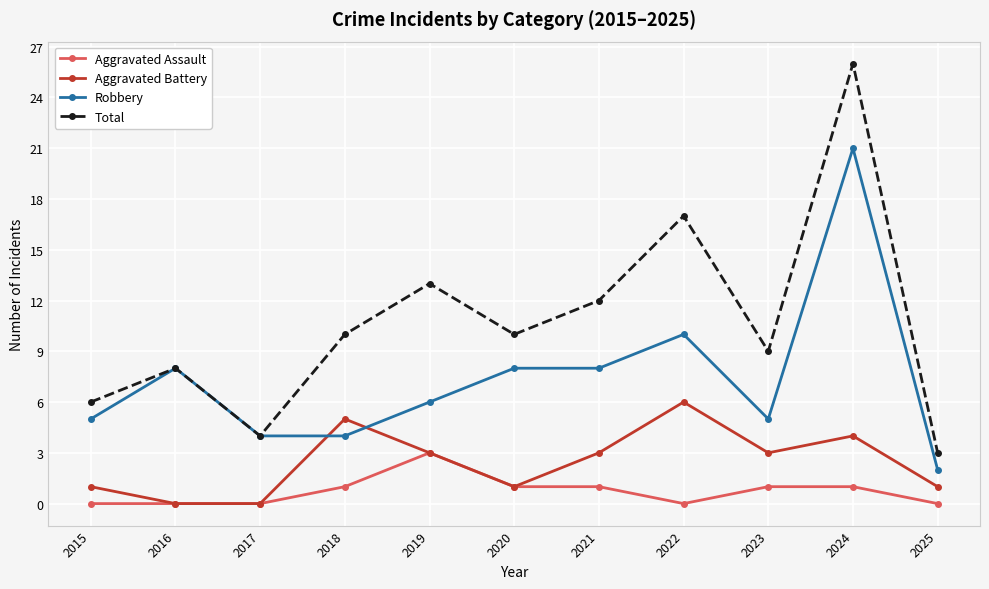

What are all the series names shown in the legend?

Aggravated Assault, Aggravated Battery, Robbery, Total